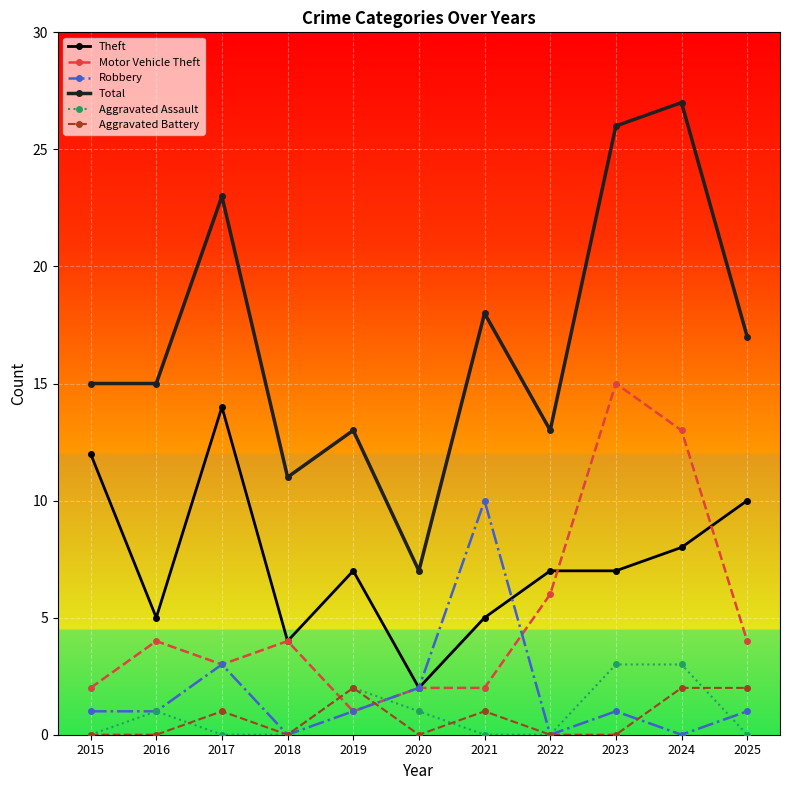

What are all the series names shown in the legend?

Theft, Motor Vehicle Theft, Robbery, Total, Aggravated Assault, Aggravated Battery